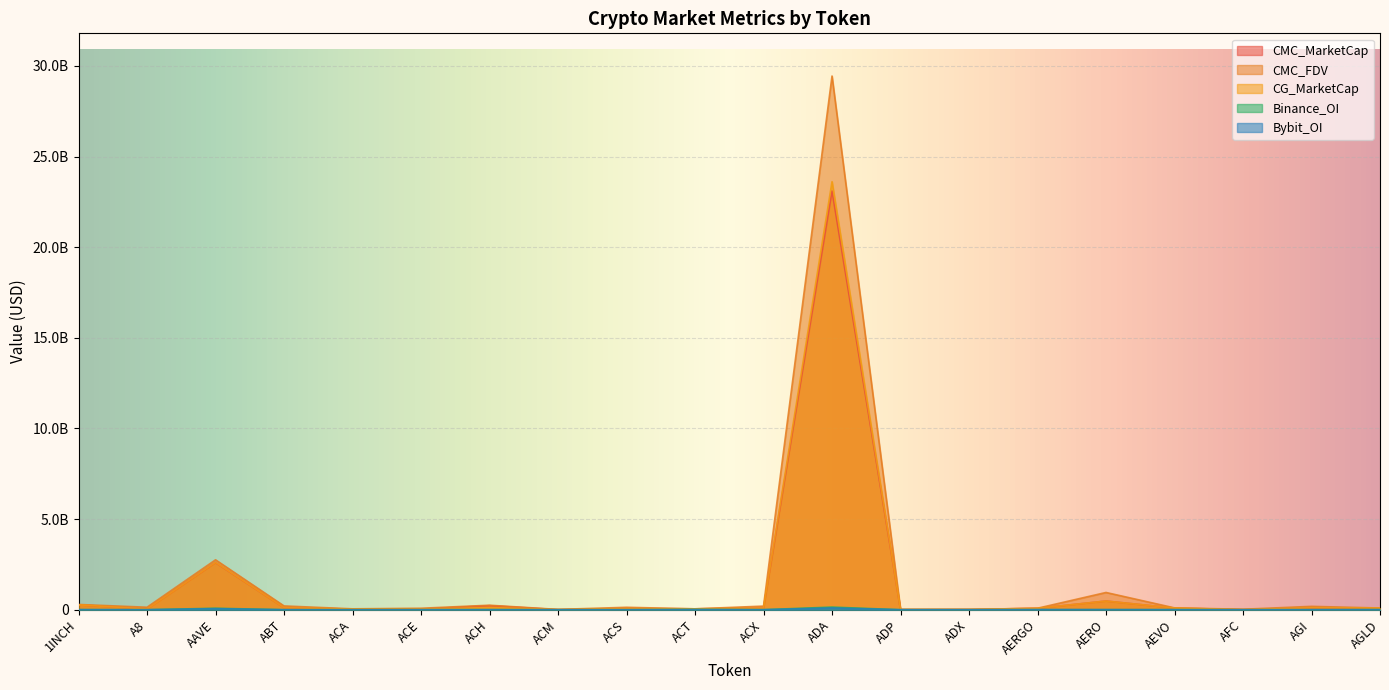

What is the label of the 17th point from the right?

ABT